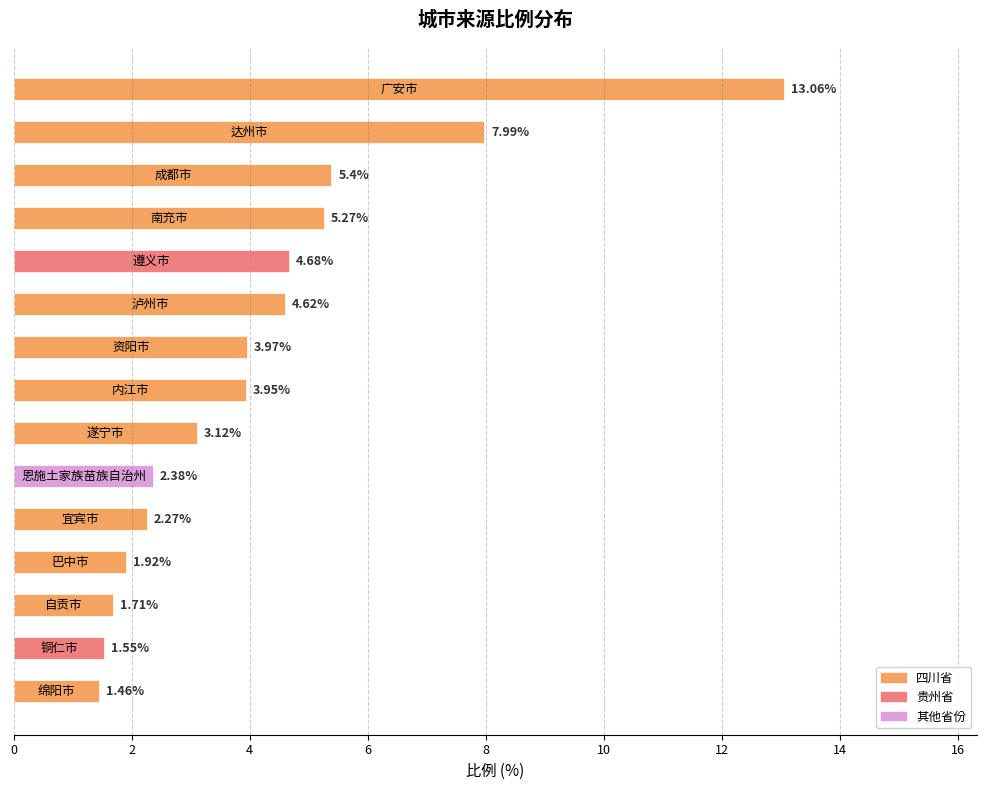

What is the maximum value shown in the chart?

13.1